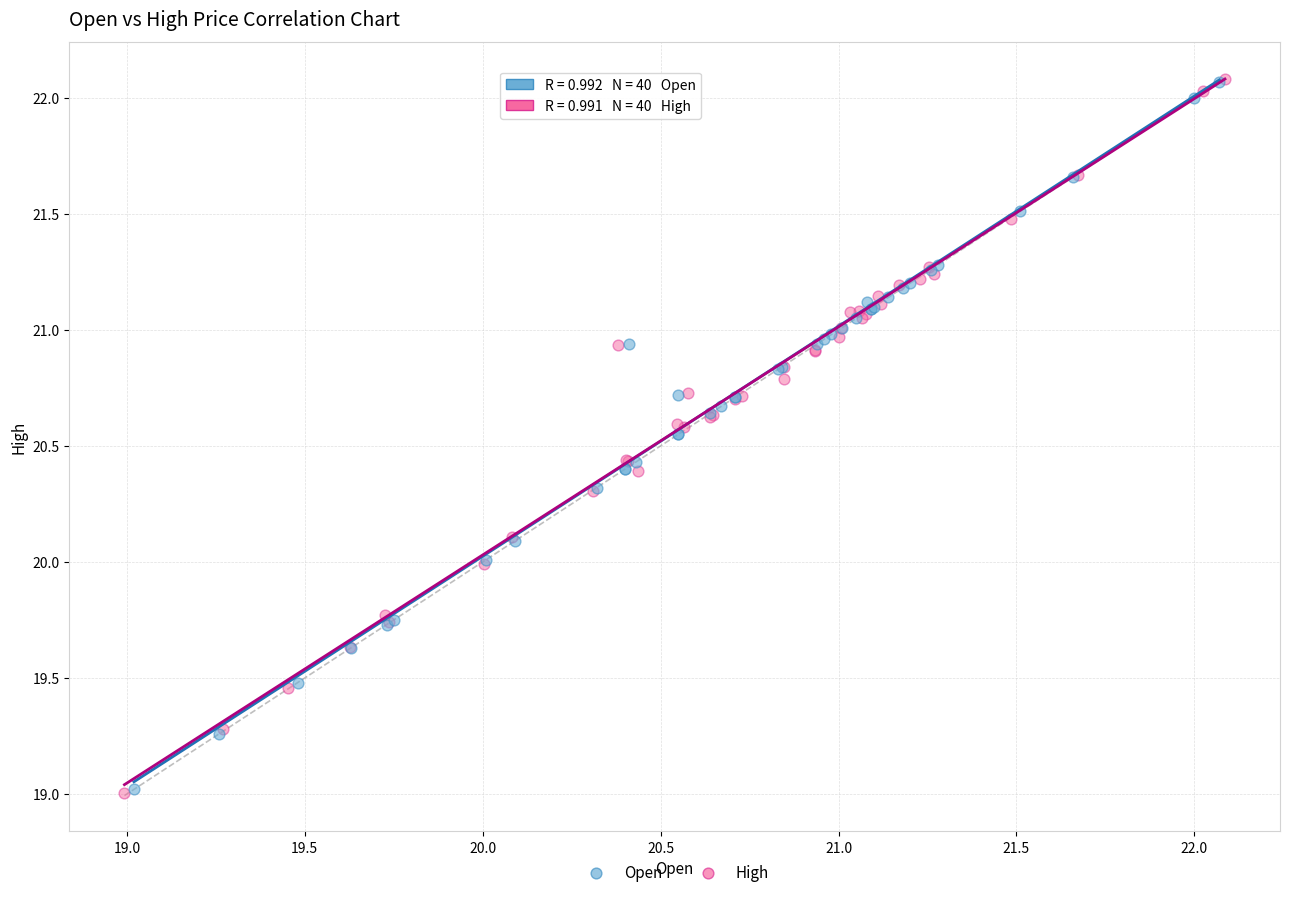

What are all the series names shown in the legend?

Open, High